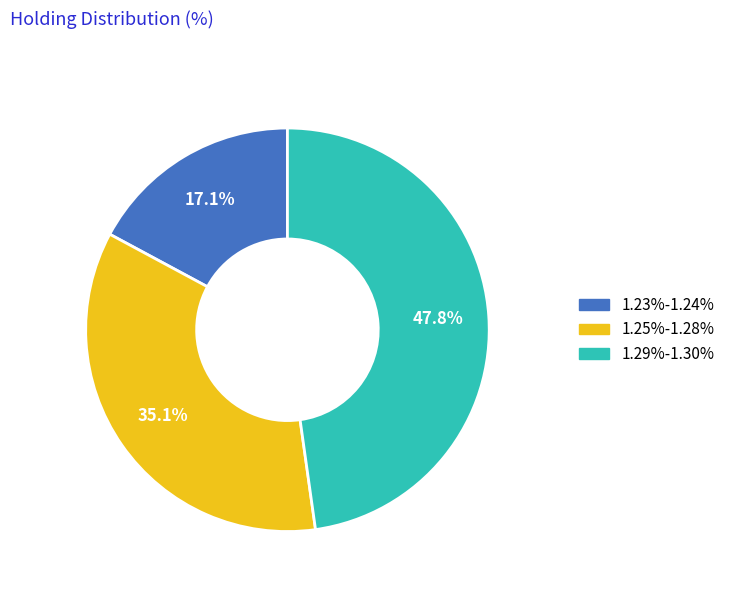

Count the number of slices in the pie.

3